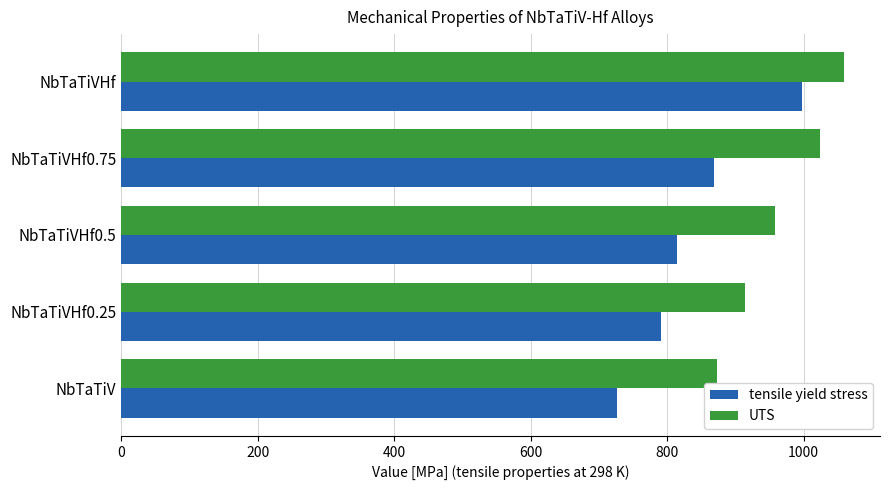

Which label corresponds to the smallest value in the chart?

NbTaTiV